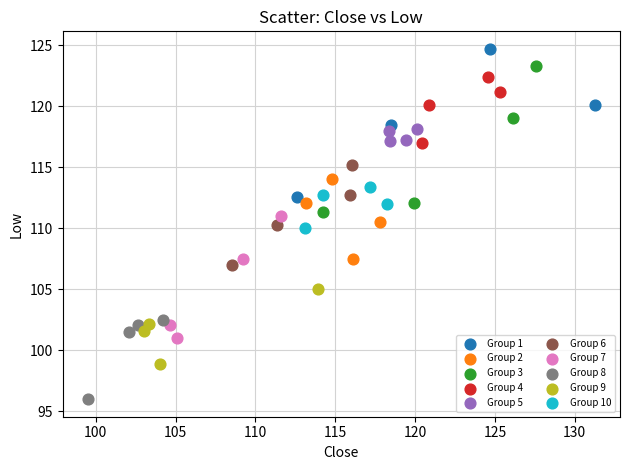

Which series contains the highest Y value?

Group 1